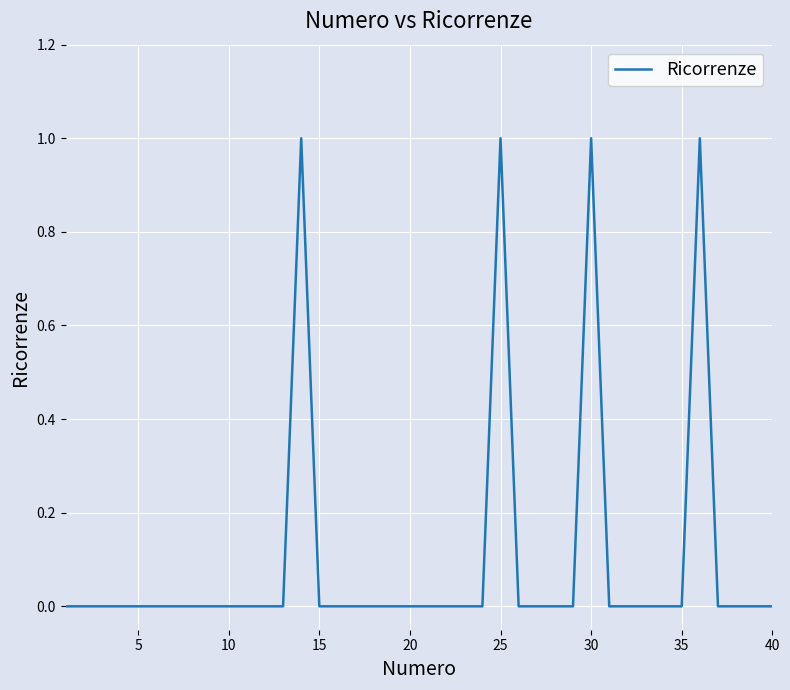

How many lines are shown in the chart?

1